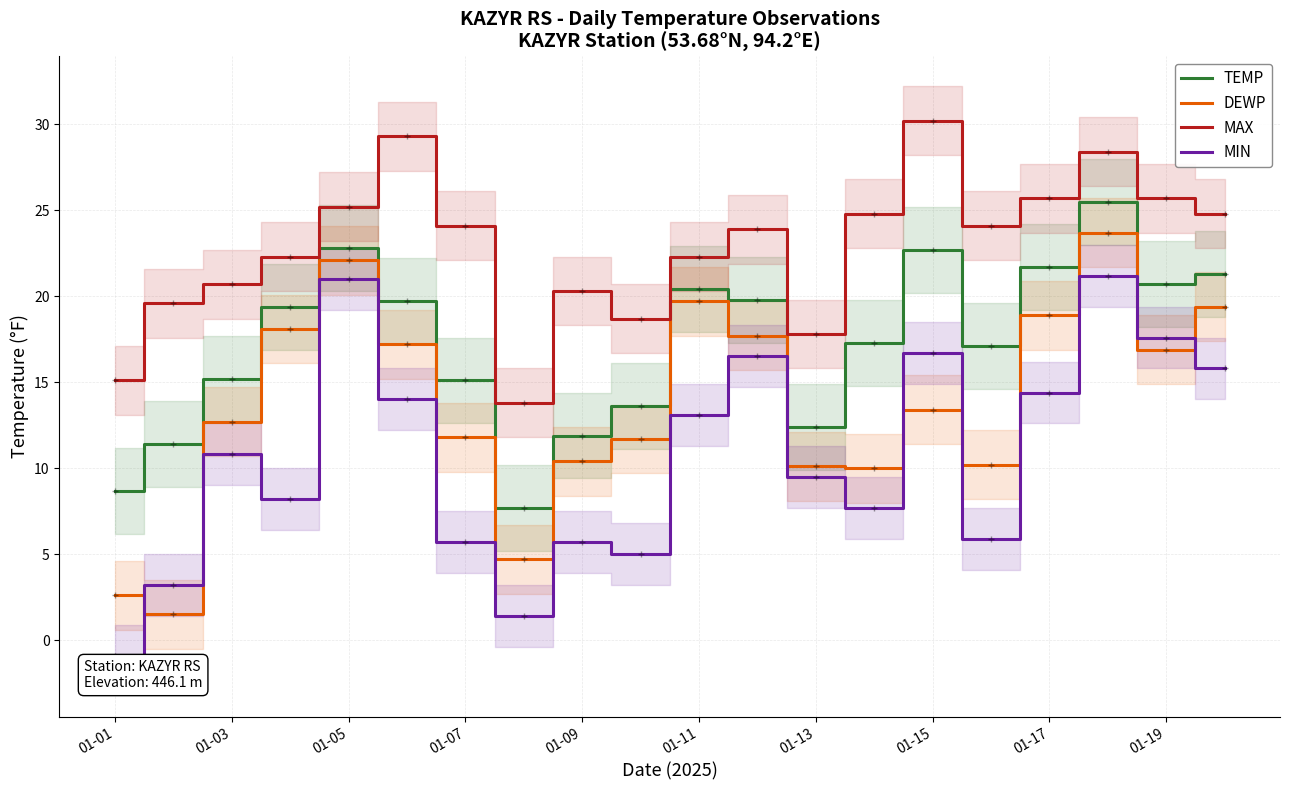

What value does the MAX series have at 17?

28.4